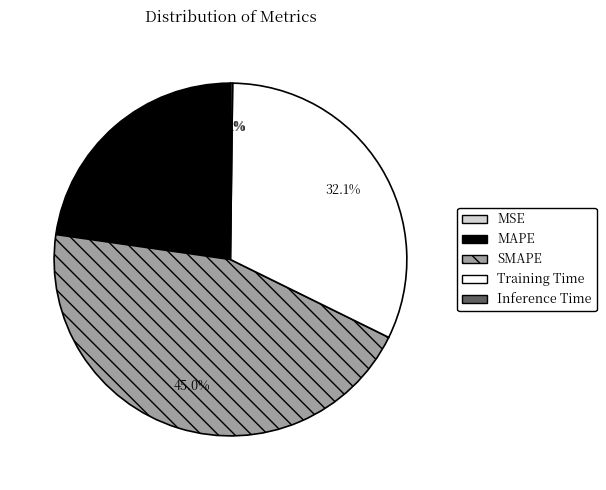

What is the largest slice in the pie chart?

SMAPE